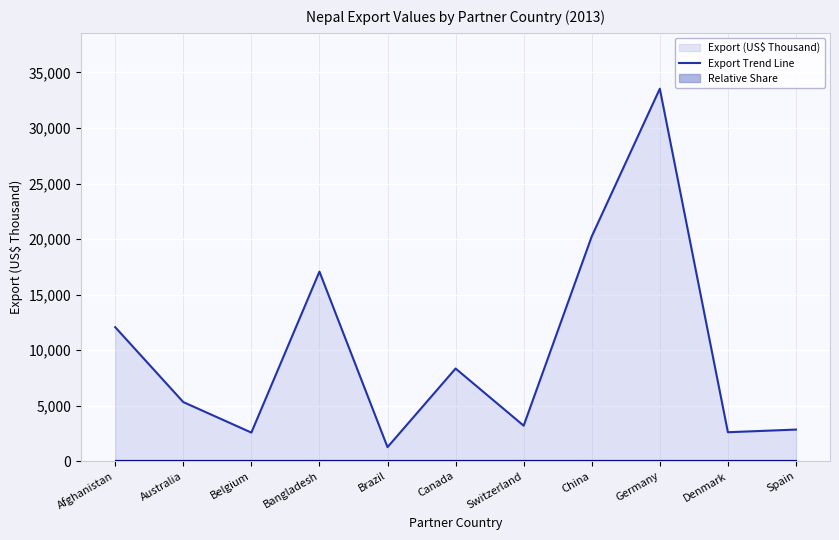

What is the label of the 3rd point from the left?

Belgium